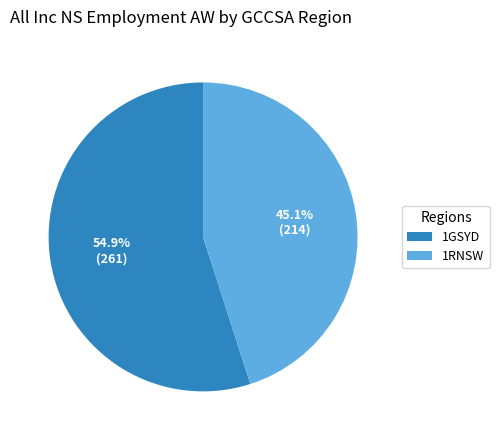

What is the largest slice in the pie chart?

1GSYD